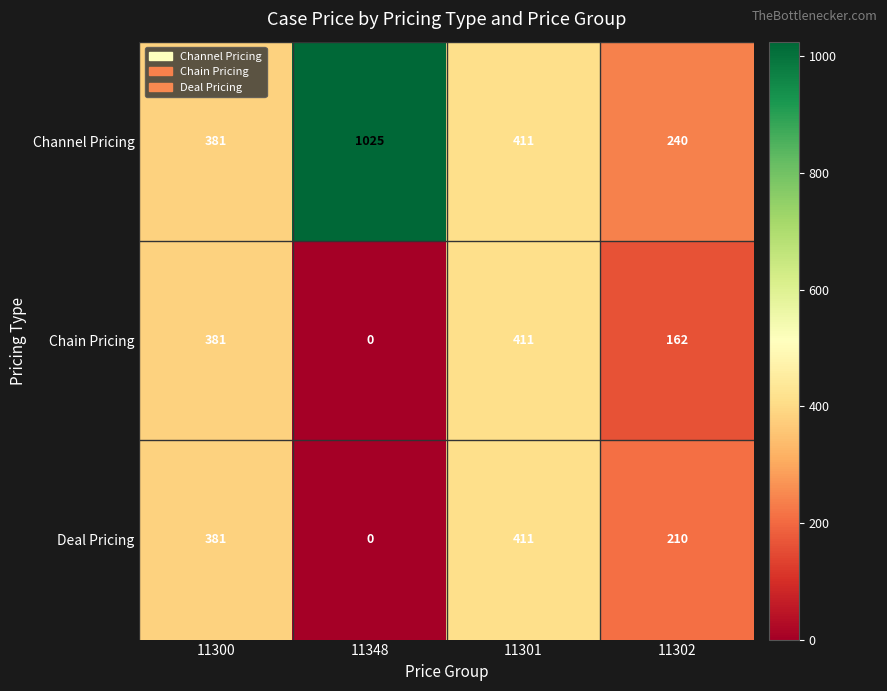

How many values in Chain Pricing are above zero?

3